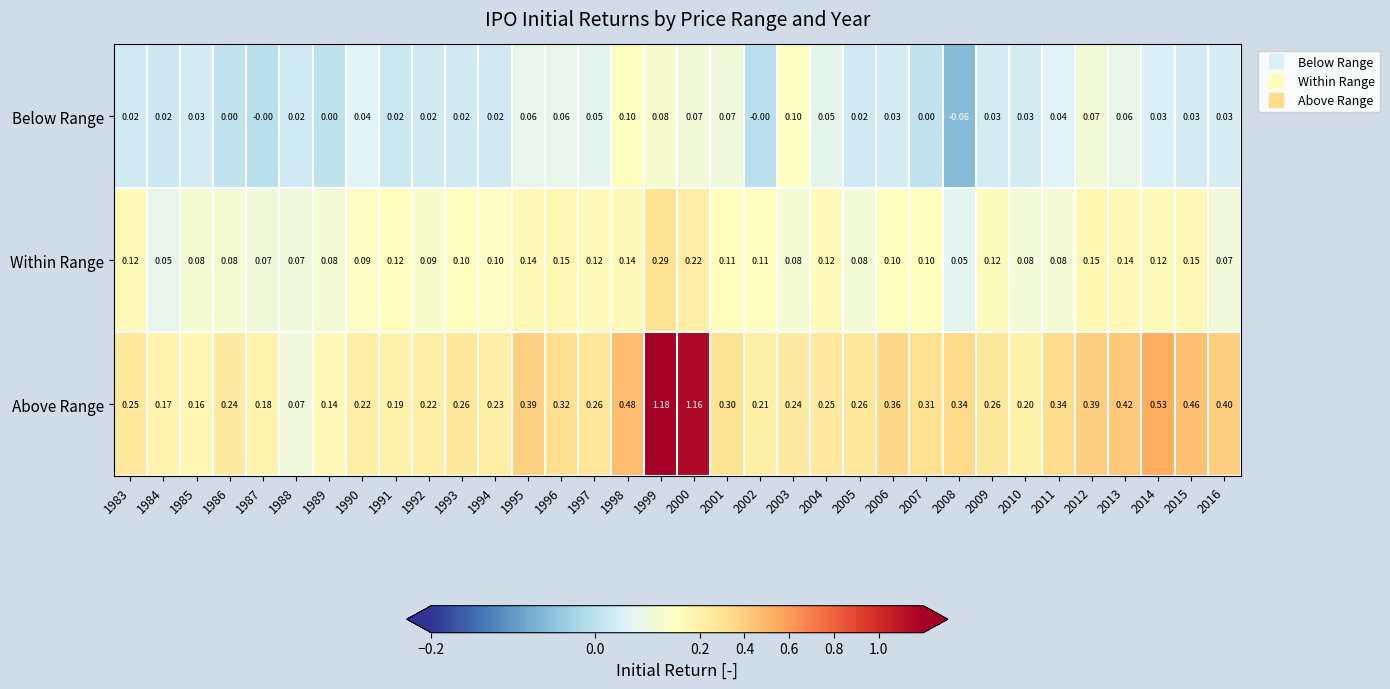

List the series in order of their peak value, lowest first.

Below Range, Within Range, Above Range